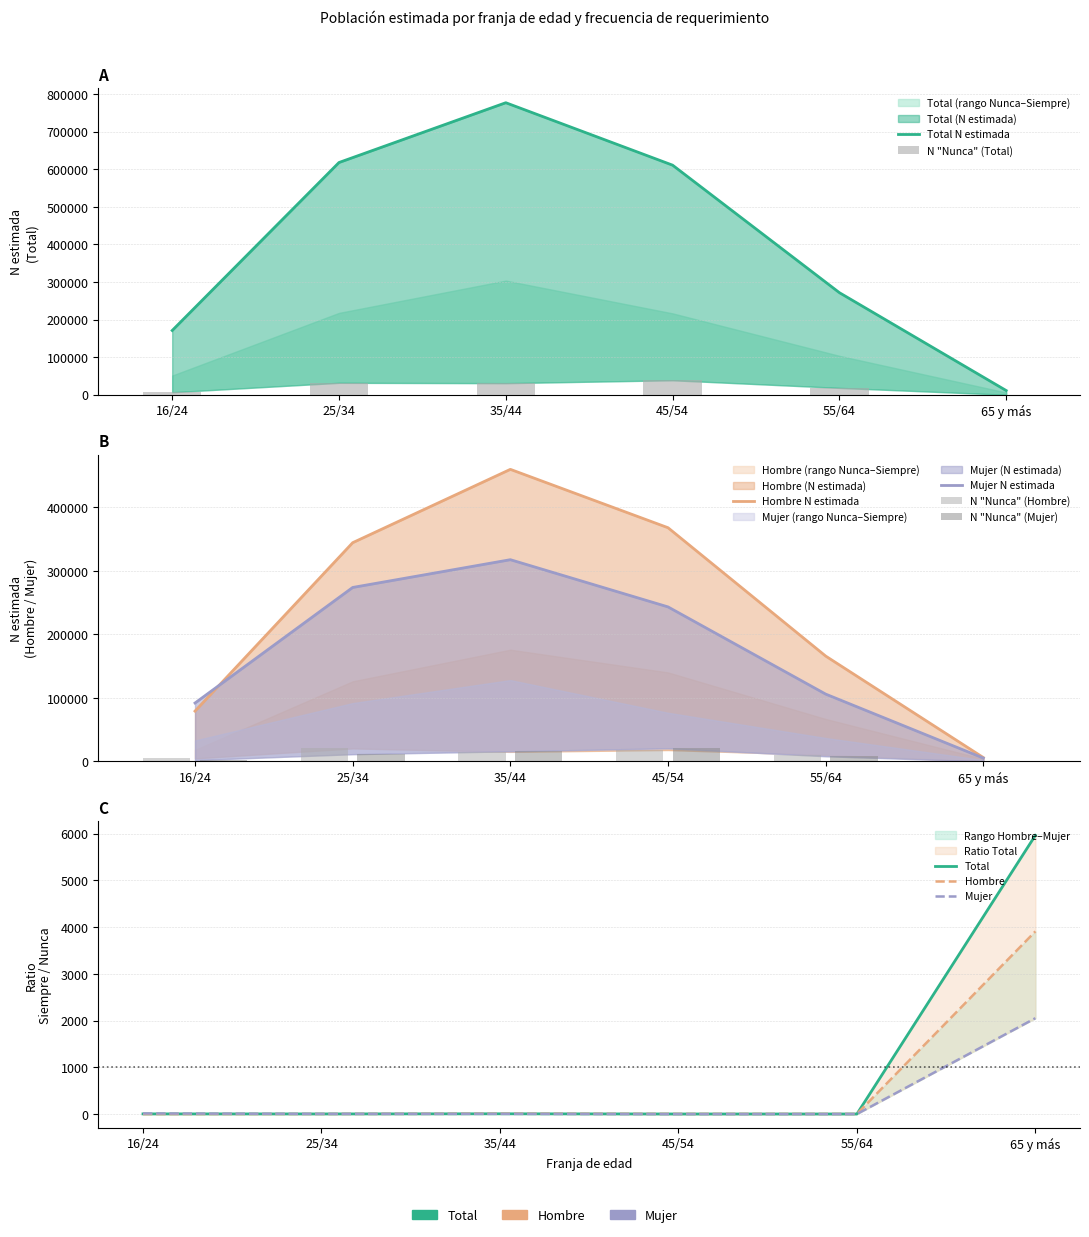

Count the number of categories in the chart.

6